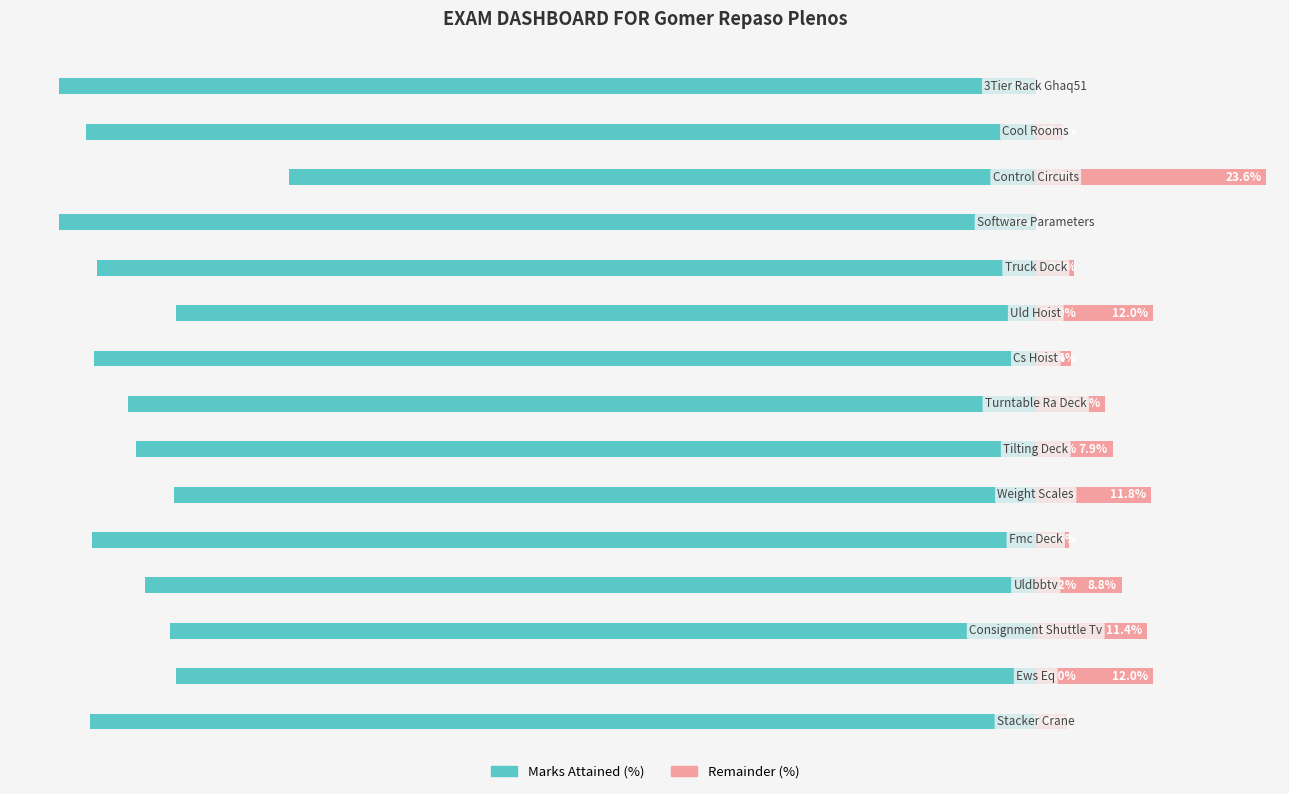

What is the value of the Remainder (%) bar at the 11th from the left?

3.9